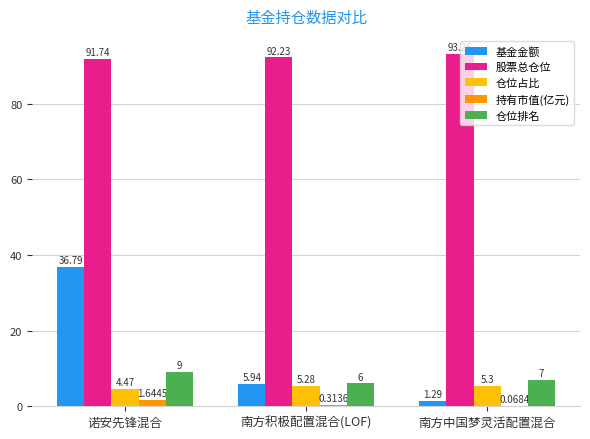

Which series has the largest total across all categories?

股票总仓位